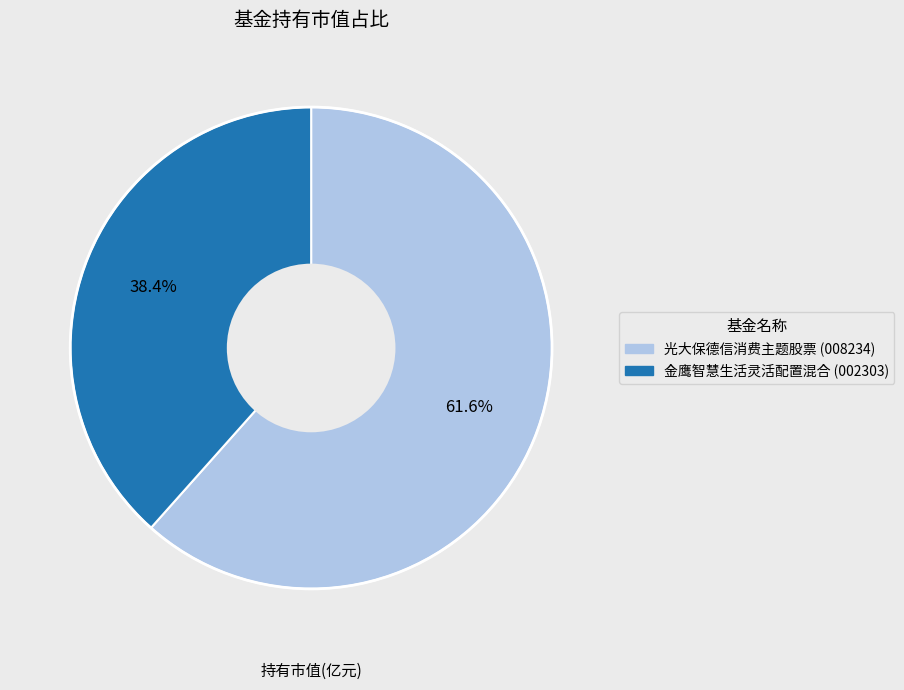

Combined, what portion of the pie is 金鹰智慧生活灵活配置混合 and 光大保德信消费主题股票?

100.0%